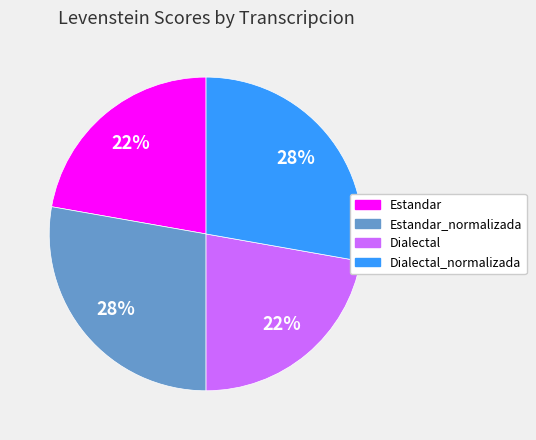

Combined, do Estandar and Dialectal account for over 50%?

No